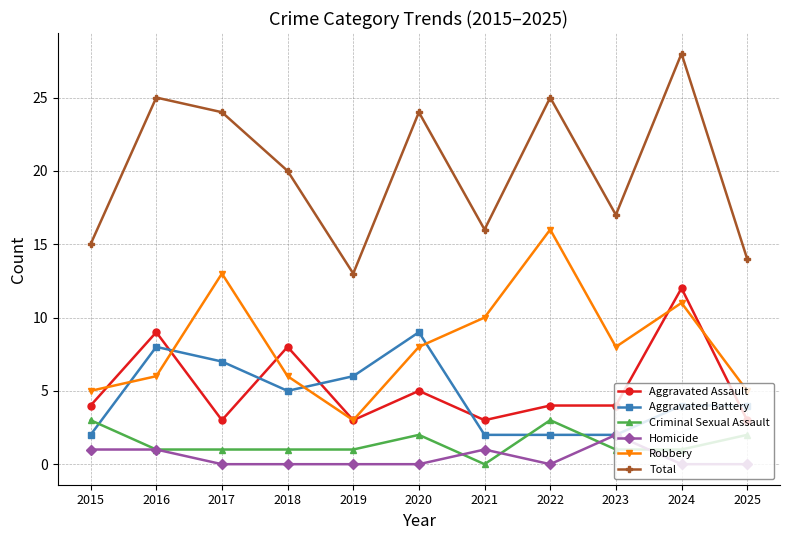

Count the number of data series in this chart.

6